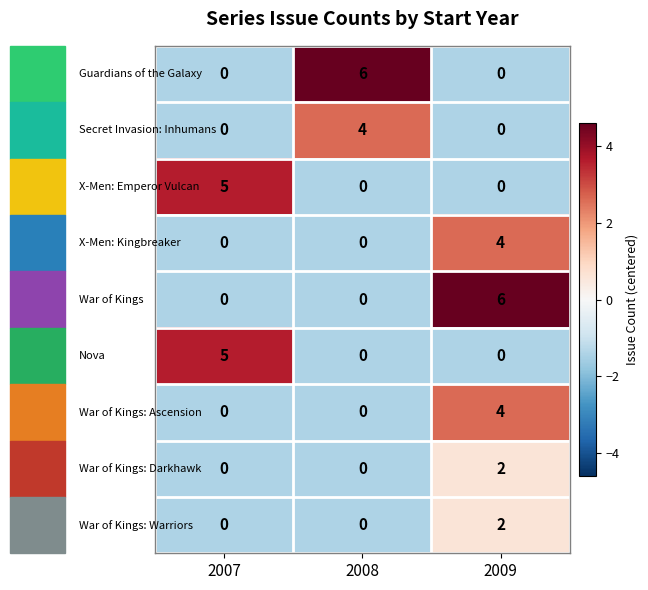

What is the difference between the highest and lowest values at 2009?

6